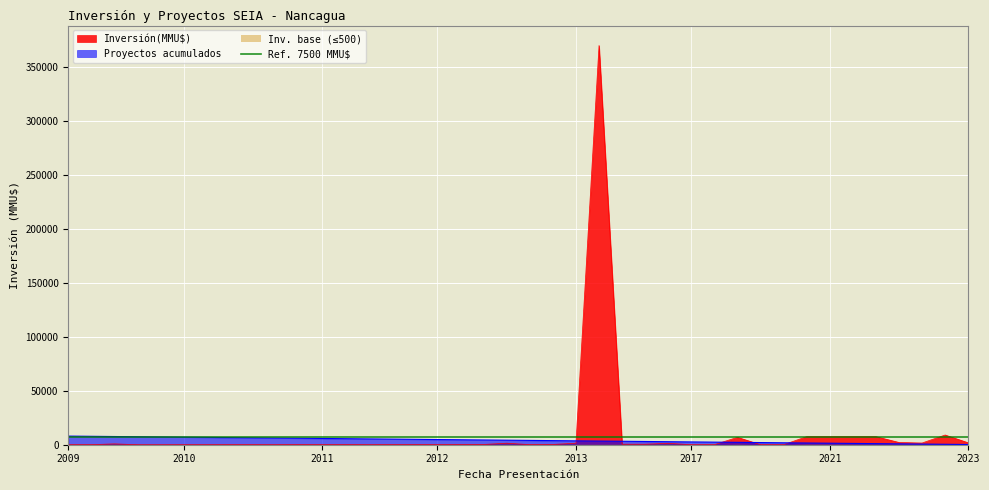

What is the highest value of the Inversión(MMU$) series?

370000